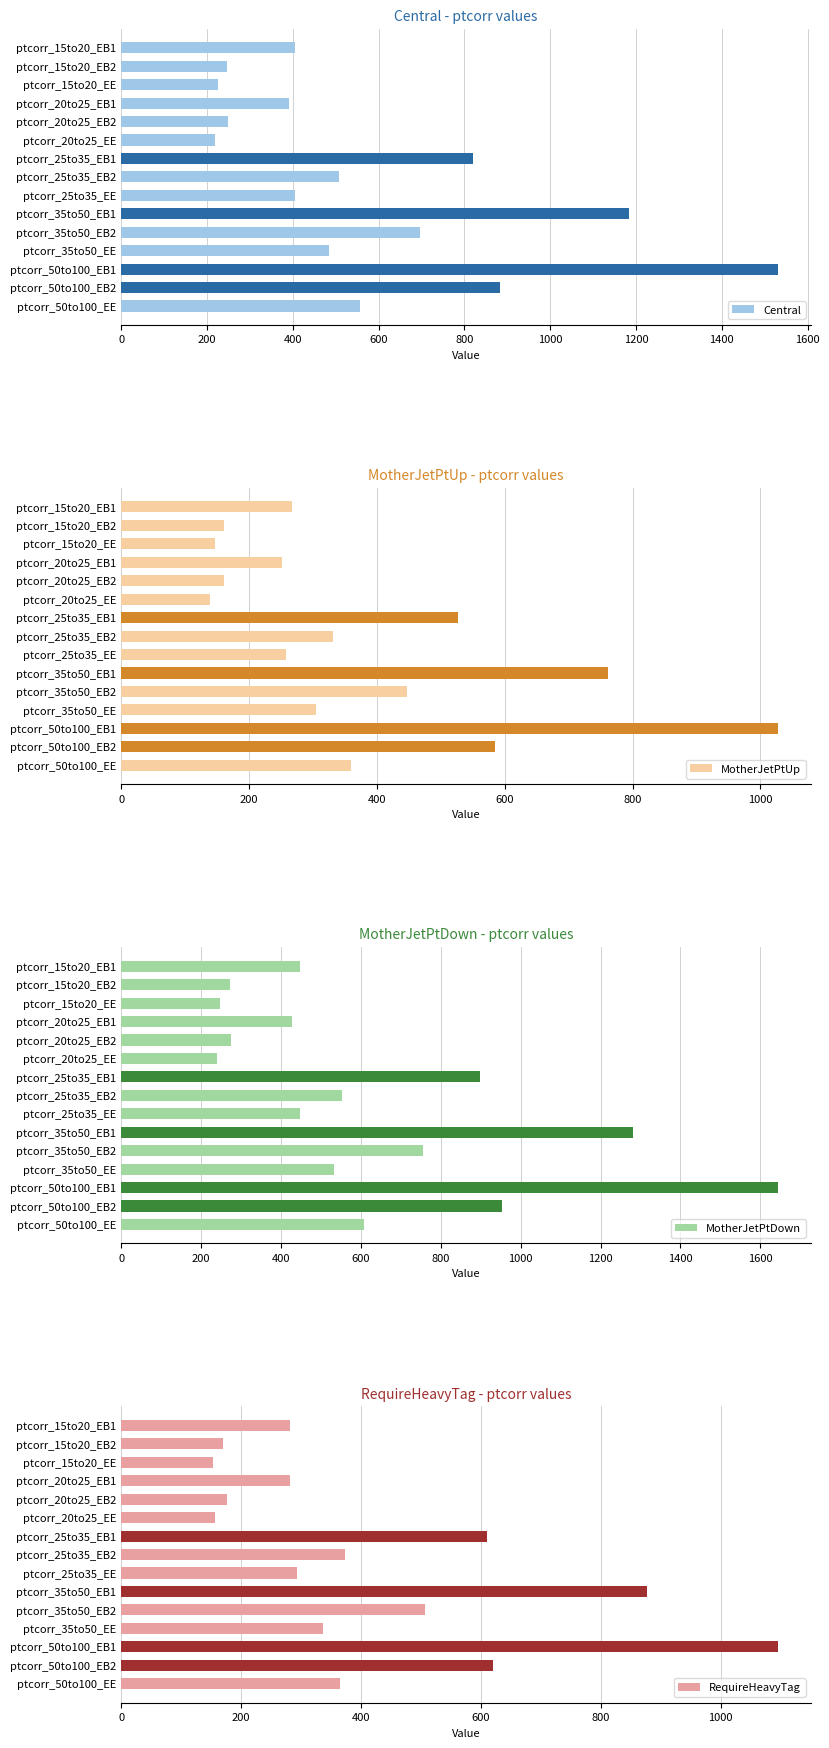

The Central series shows 993.4 at ptcorr_50to100_EE. True or false?

False